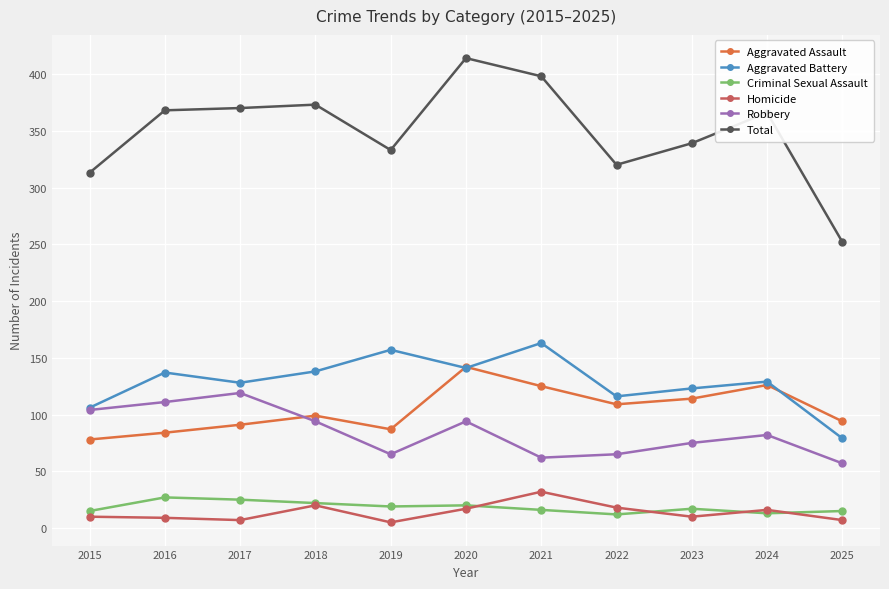

What is the greatest value displayed?

414